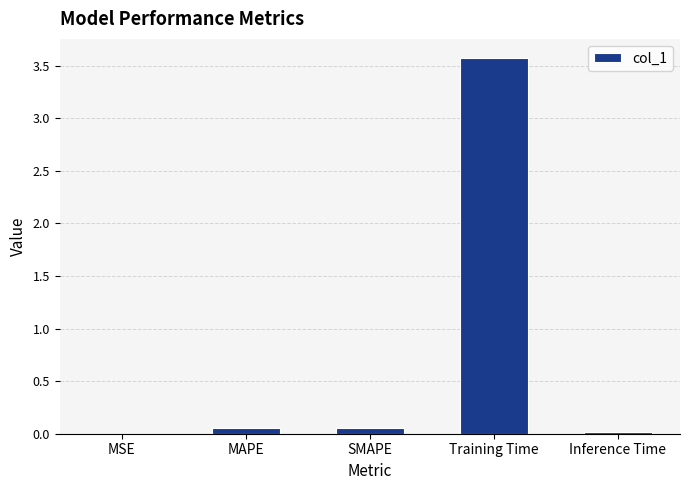

Read the value at Training Time.

3.6